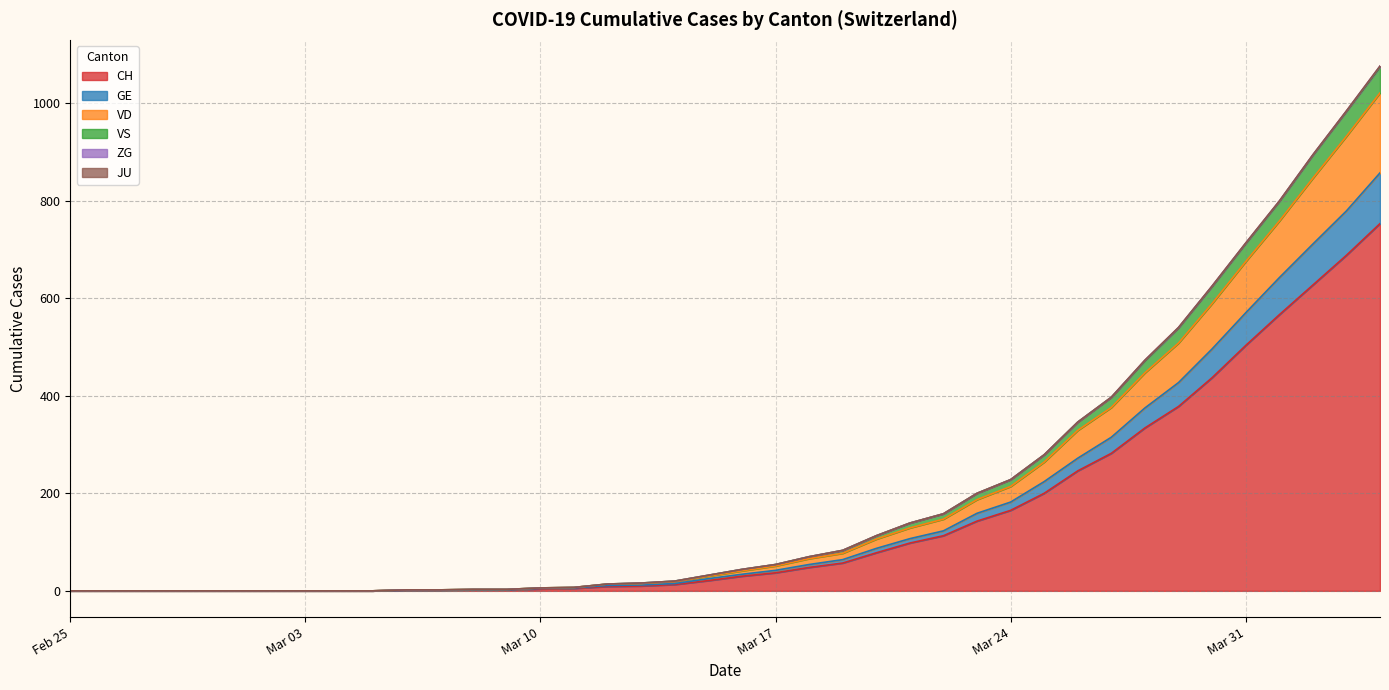

What is the difference between the maximum and minimum values in the CH series?

753